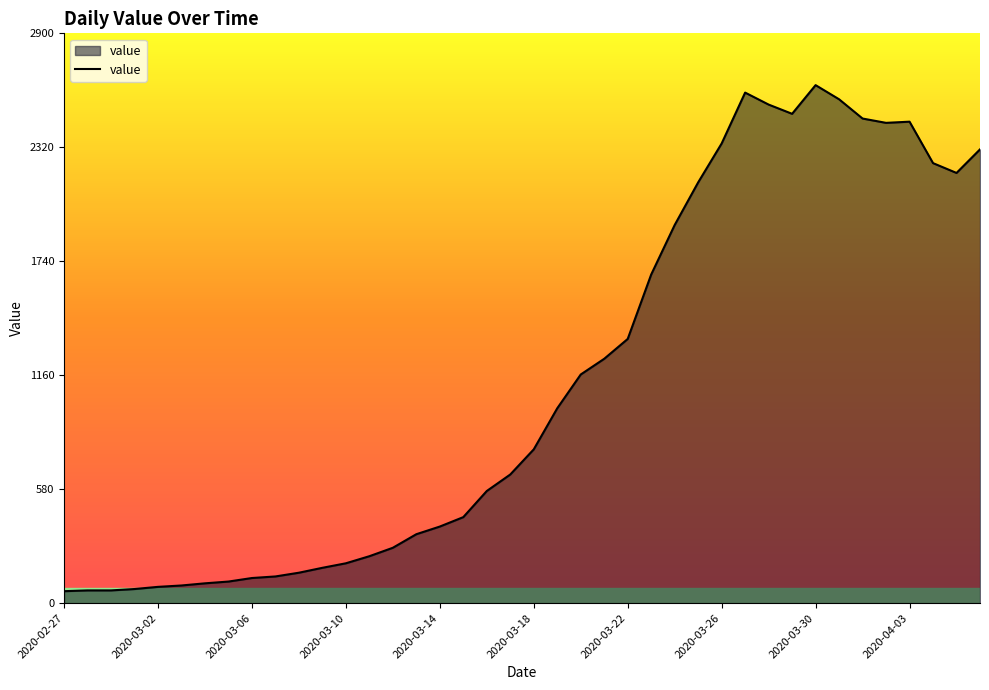

What is the greatest value displayed?

2637